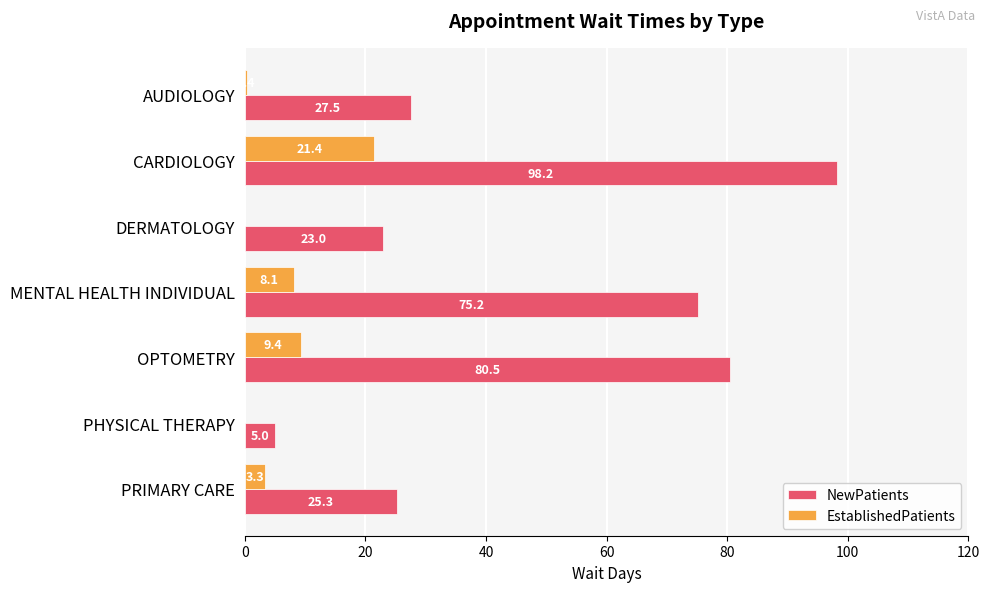

What is the sum of the NewPatients values at DERMATOLOGY and AUDIOLOGY?

50.5